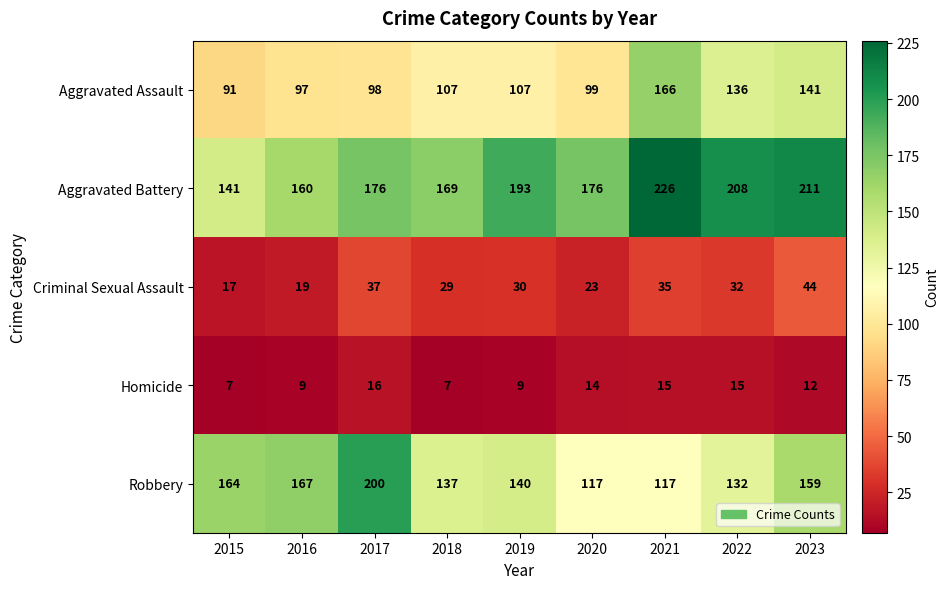

The value of Aggravated Assault at 2018 is 168. True or false?

False